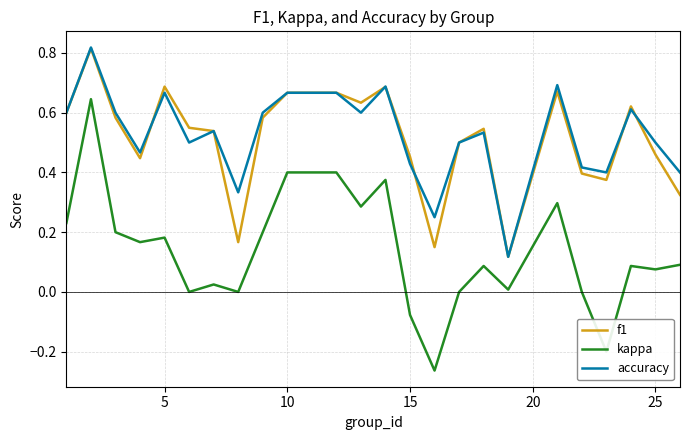

Which series has the largest range (max minus min)?

kappa